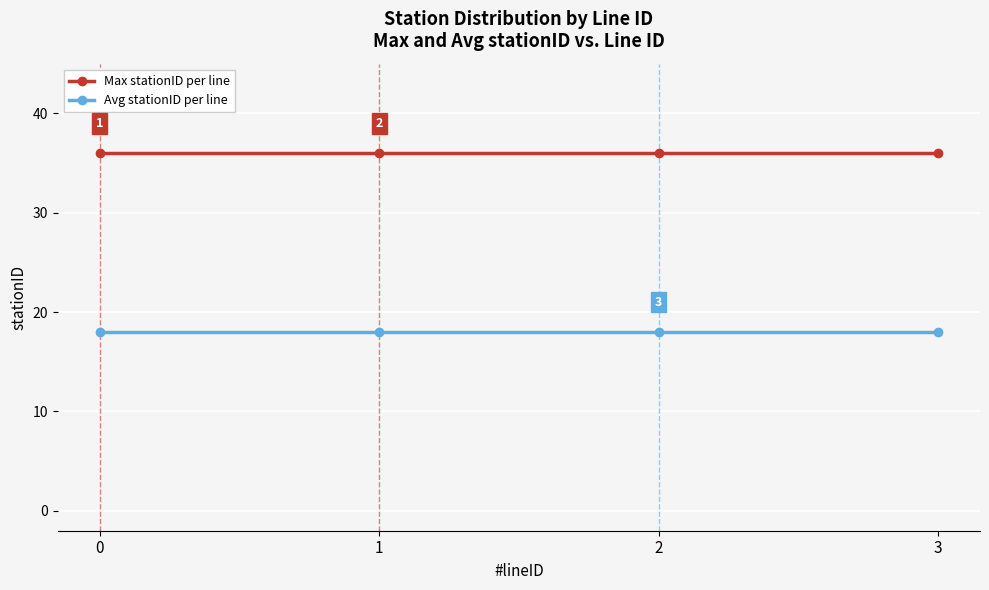

True or false: Avg stationID per line and Max stationID per line intersect in this chart.

False